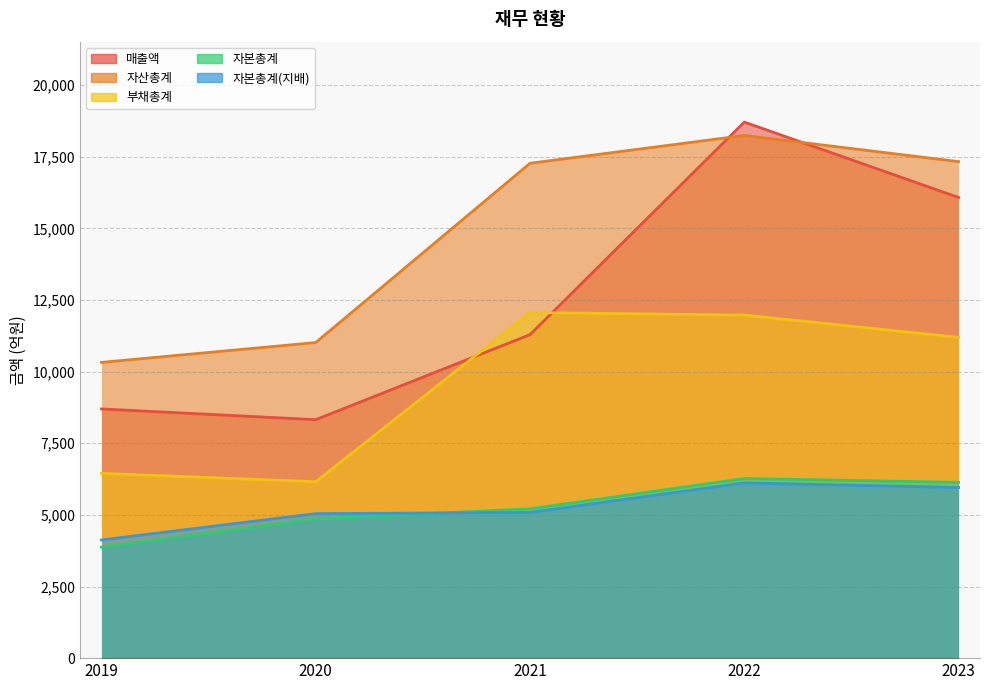

True or false: 자본총계 has more than 2 interior local peaks.

False